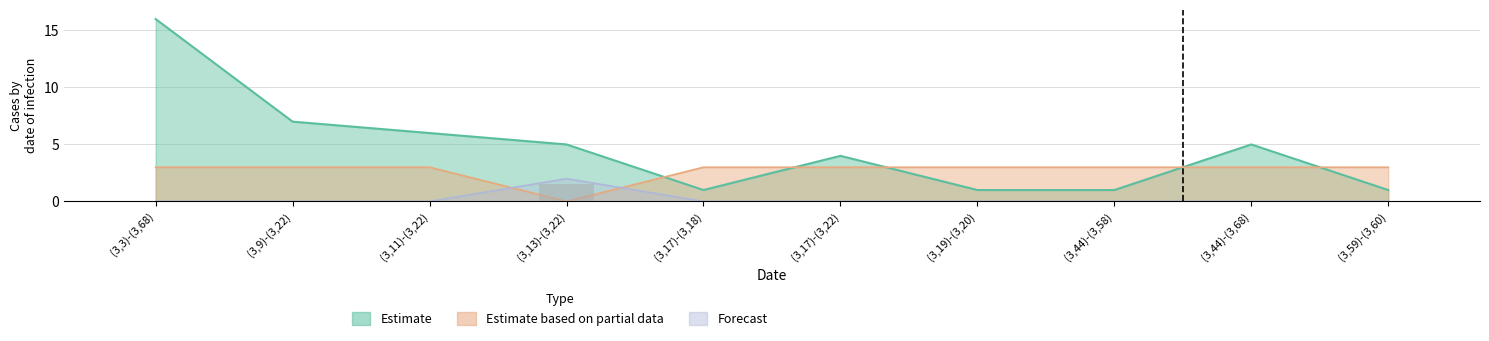

True or false: L-NoChange has a value of -0.9 at (3,19)-(3,20).

False